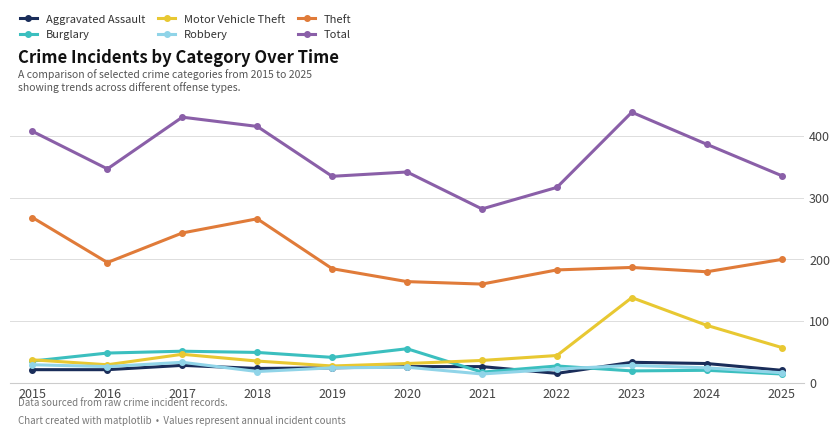

Between 2016 and 2018, which series saw the biggest shift?

Theft